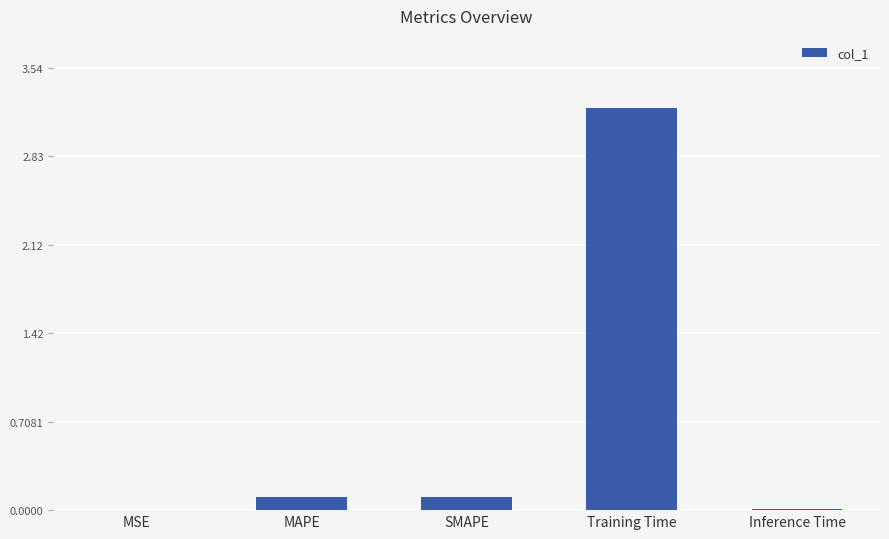

Does the chart contain stacked bars?

No